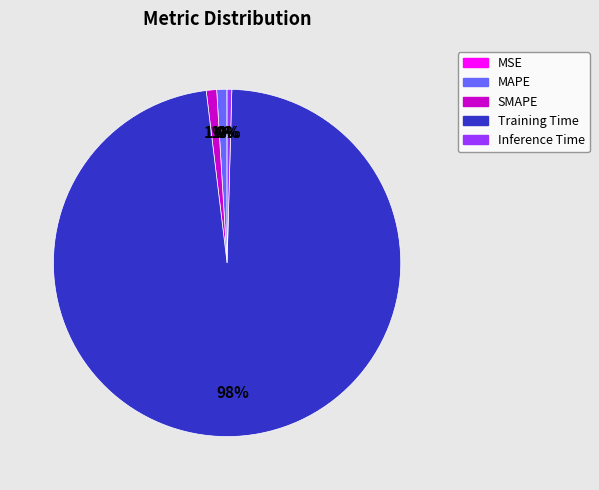

Is it true that MAPE is 11% of the pie?

False